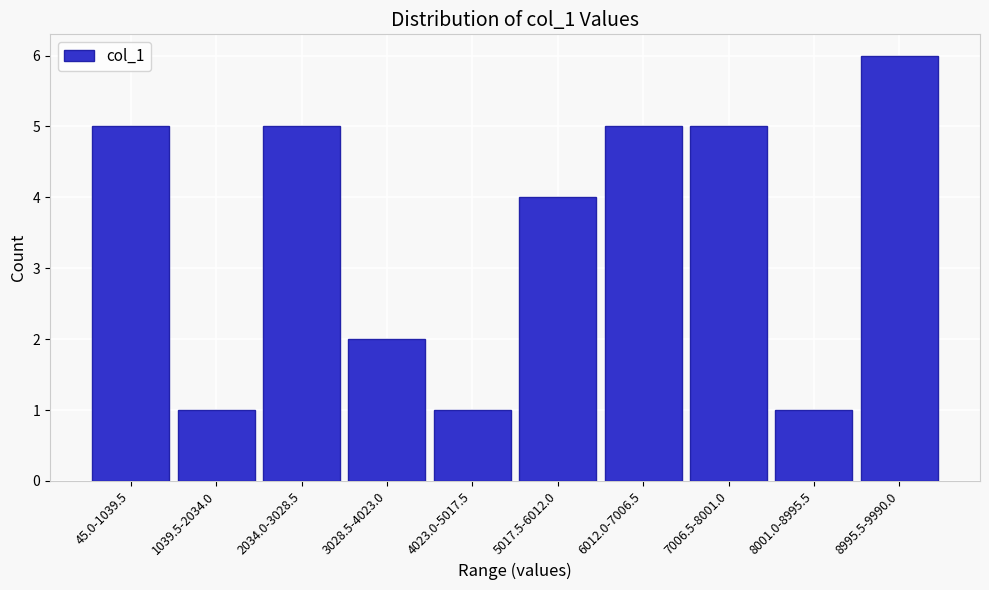

Reading left to right, list all the values displayed in this chart.

5	1	5	2	1	4	5	5	1	6